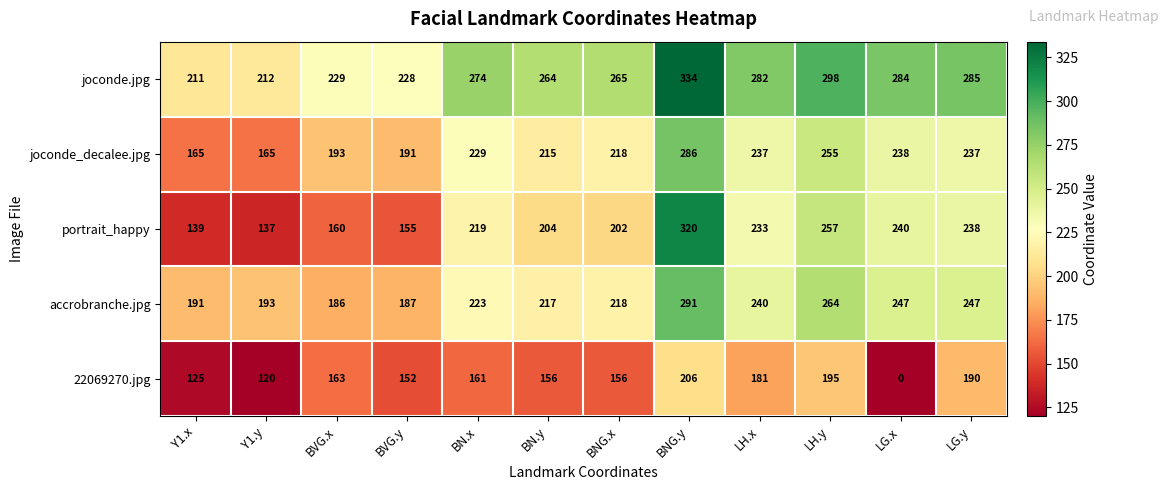

Between Y1.y and LH.x, which series saw the biggest shift?

portrait_happy